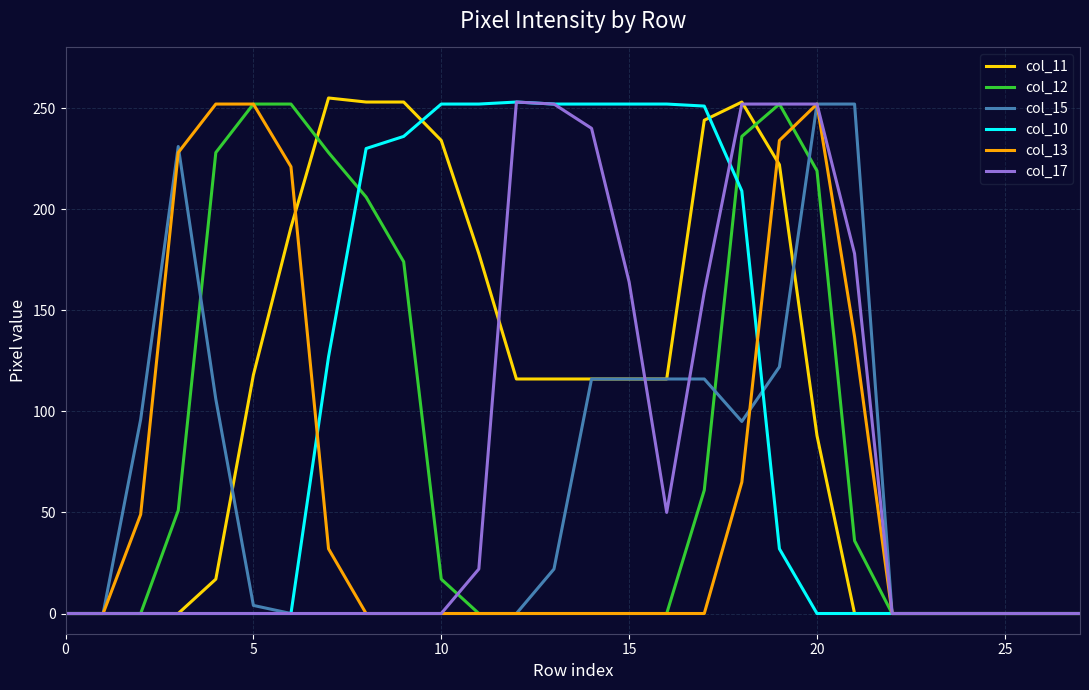

What is the greatest value displayed?

255